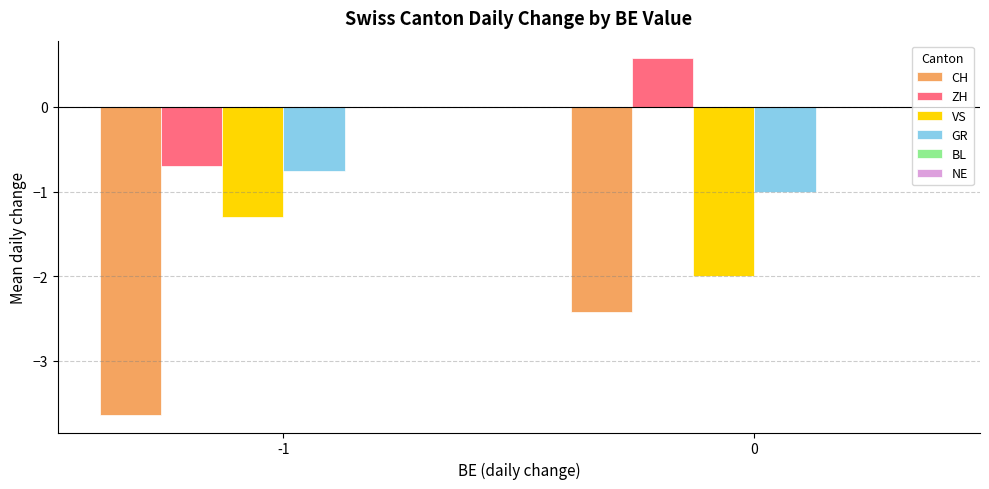

Reading left to right, extract all data points from this chart.

CH: -1=-3.6	0=-2.4
ZH: -1=-0.7	0=0.6
VS: -1=-1.3	0=-2.0
GR: -1=-0.8	0=-1.0